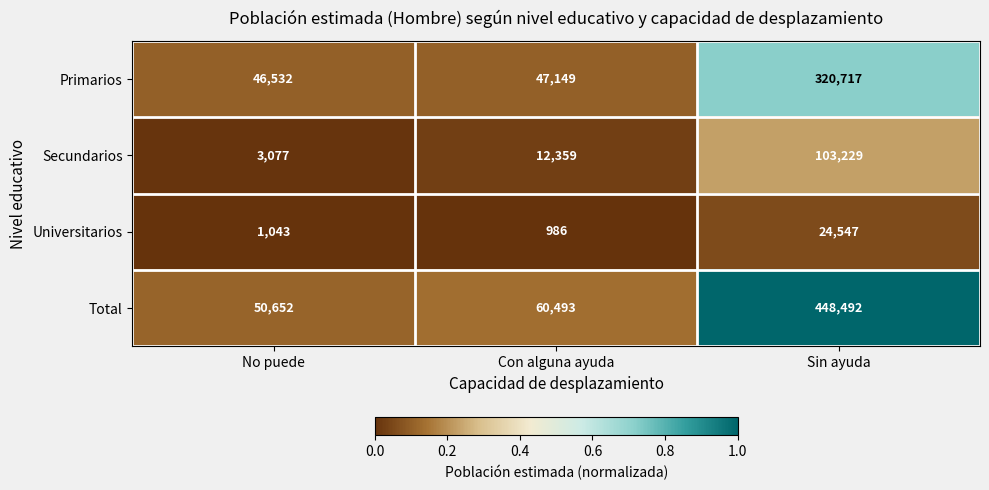

Which category has the highest value in the Primarios series?

Sin ayuda